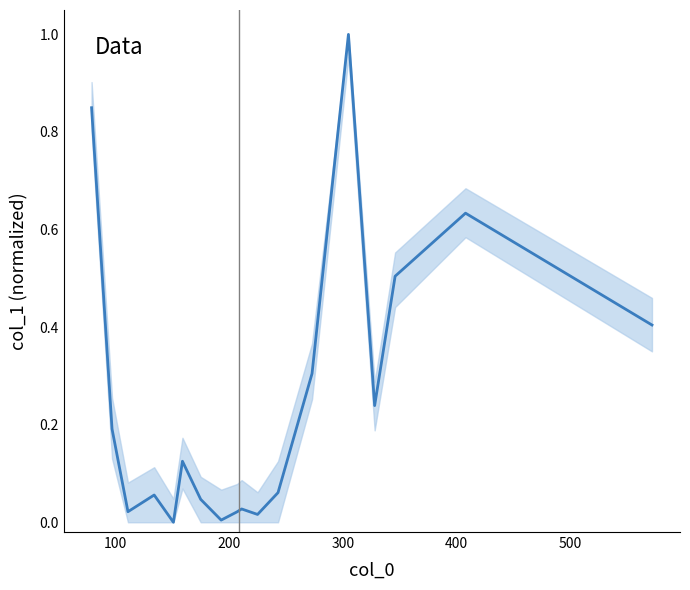

What is the greatest value displayed?

1.0